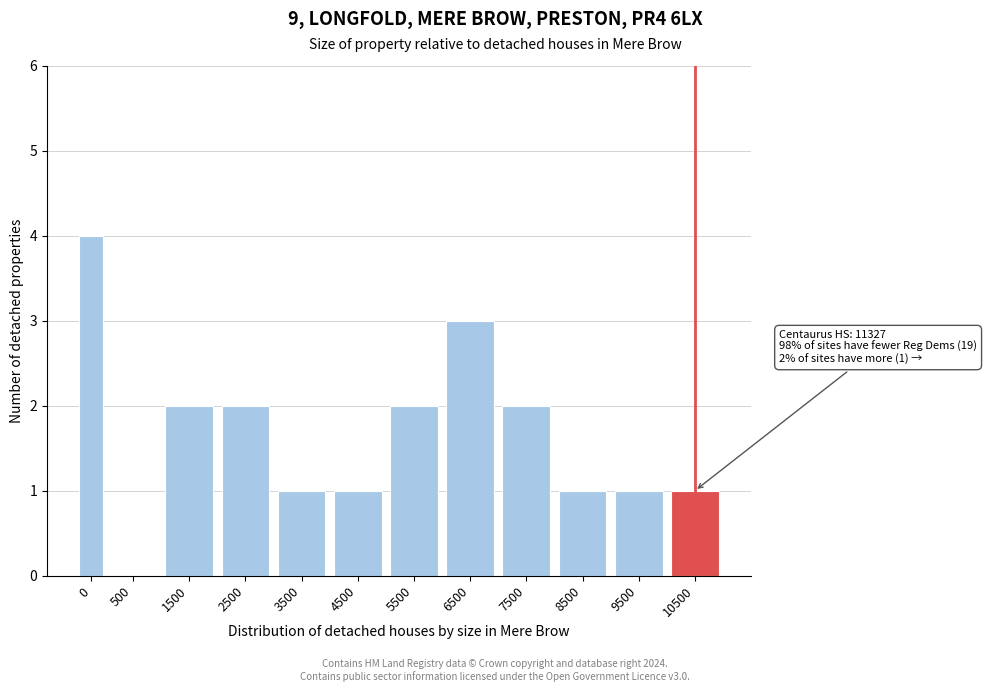

Reading right to left, extract all data points from this chart.

10500=1	9500=1	8500=1	7500=2	6500=3	5500=2	4500=1	3500=1	2500=2	1500=2	500=0	0=4